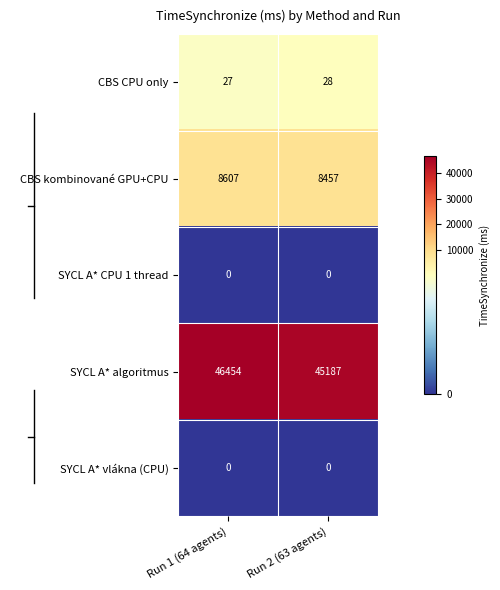

Which series has the largest total across all categories?

SYCL A* algoritmus